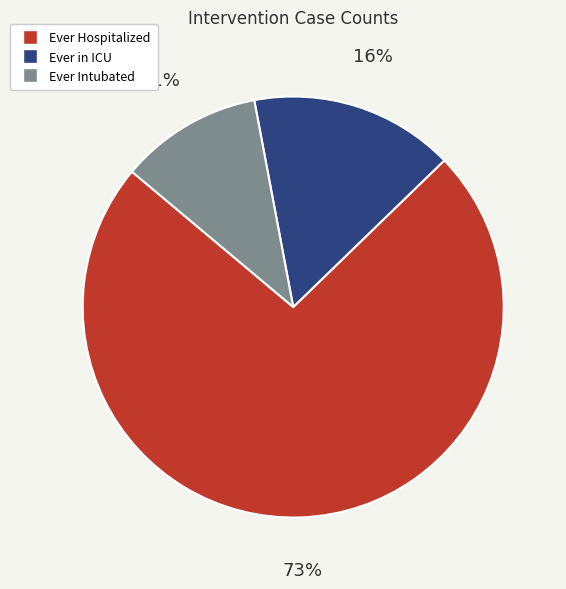

Which category has the smallest portion of the pie?

Ever Intubated